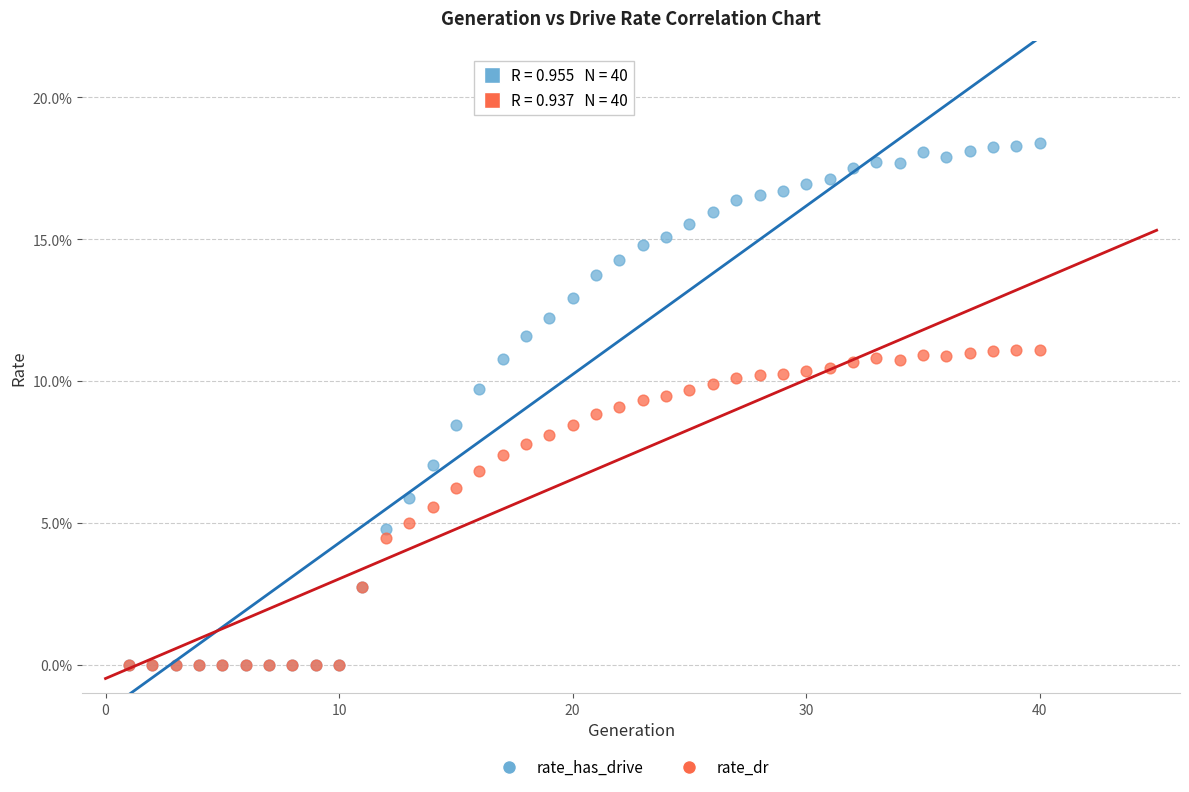

What are all the series names shown in the legend?

rate_has_drive, rate_dr